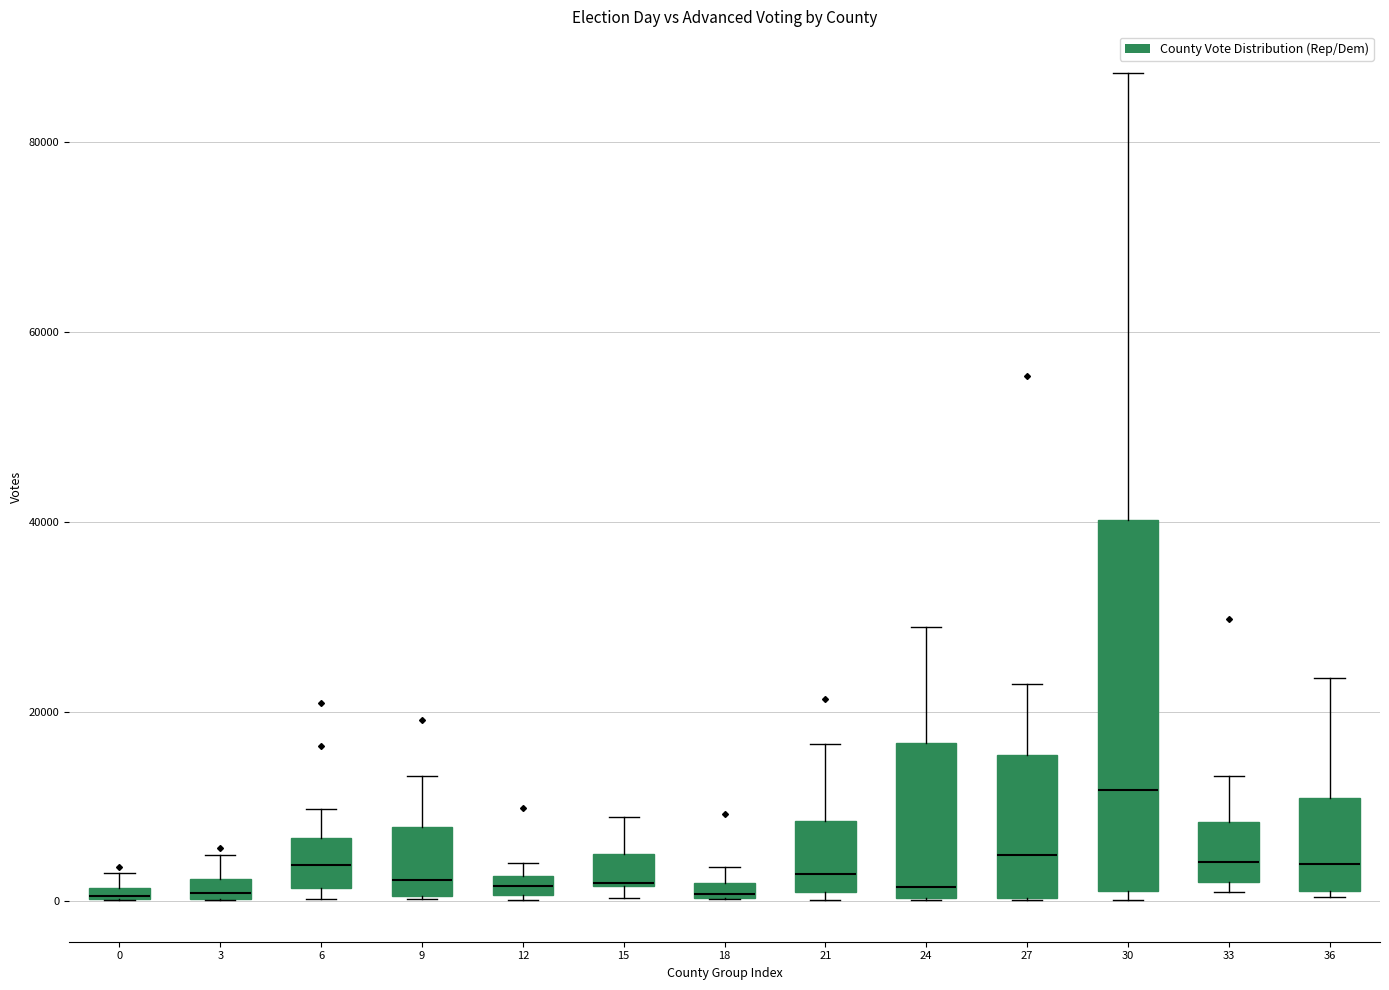

Which box is the tallest, from its lower edge to its upper edge?

30